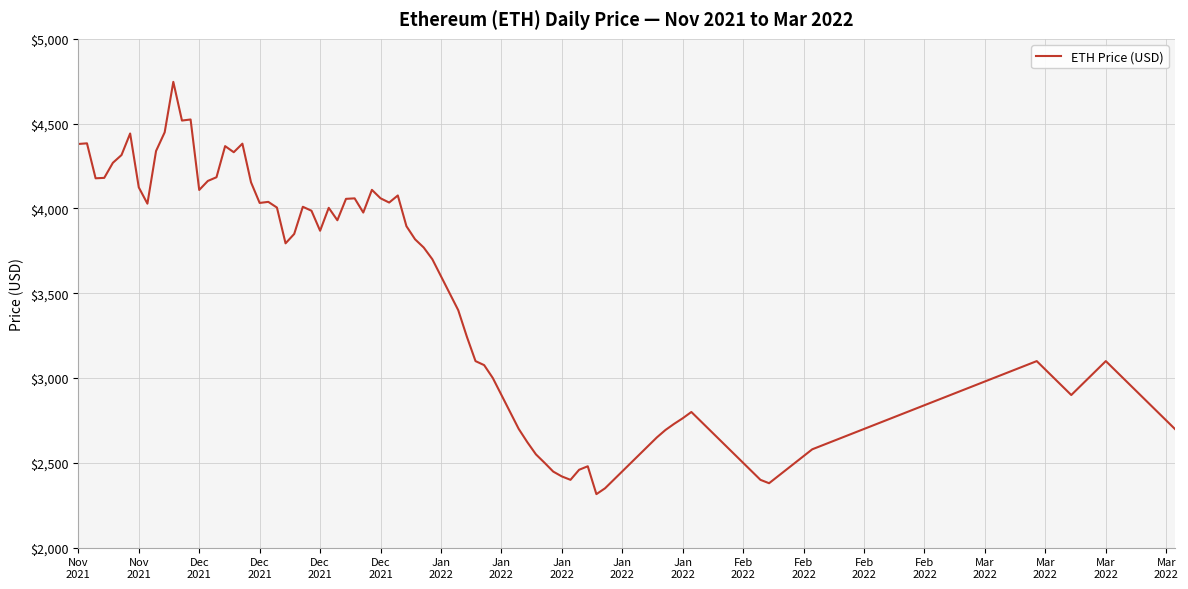

What is the greatest value displayed?

4746.4